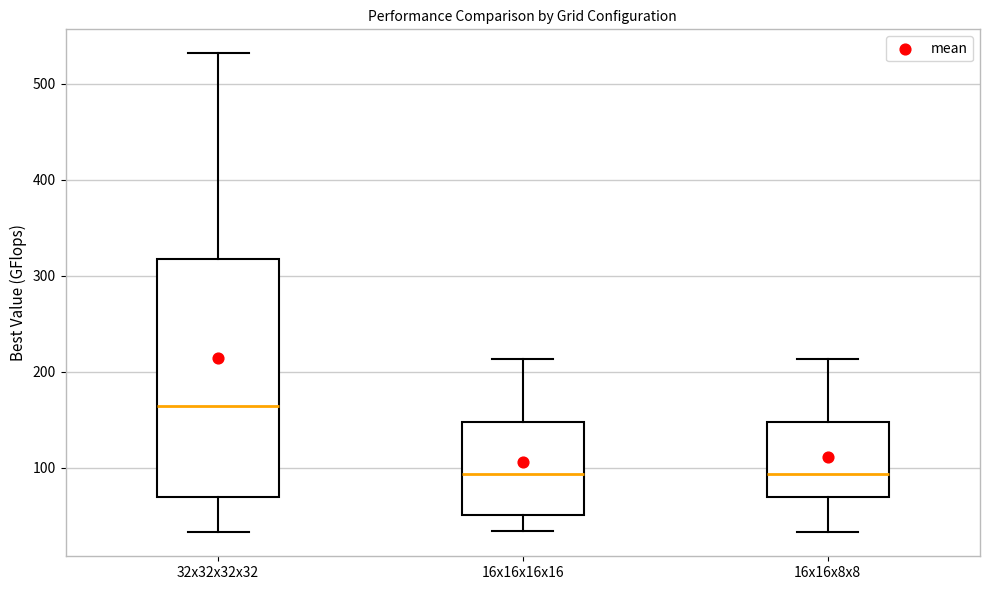

Reading left to right, read every box against the y-axis: the position of its median line, the range the box covers, and the ends of its whiskers. The values are not printed on the chart, so give them approximately, as read against the axis.

32x32x32x32: median 160, box 70 to 320, whiskers 30 to 530
16x16x16x16: median 90, box 50 to 150, whiskers 30 to 210
16x16x8x8: median 90, box 70 to 150, whiskers 30 to 210